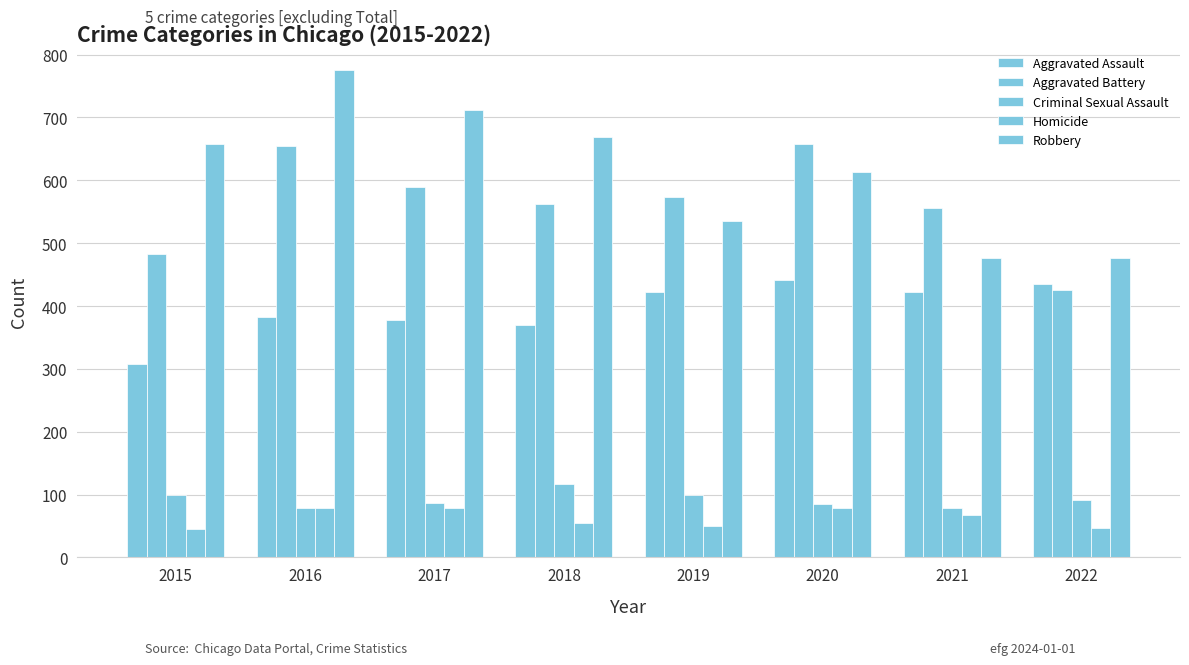

Which category has the highest value in the Robbery series?

2016